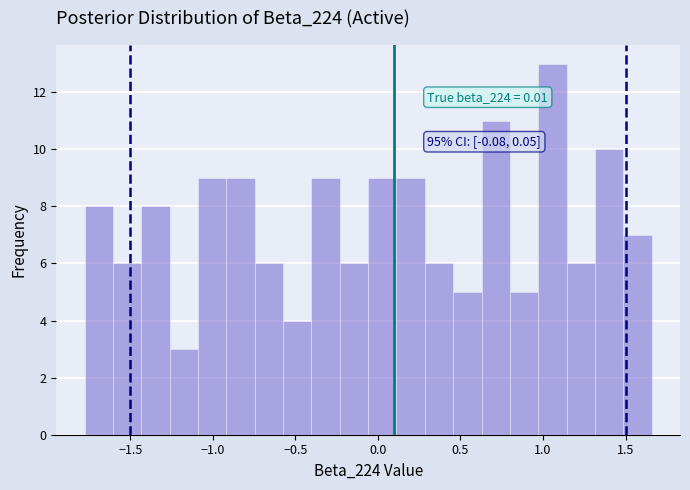

Read against the x-axis, roughly where is the centre of the tallest bar?

1.05